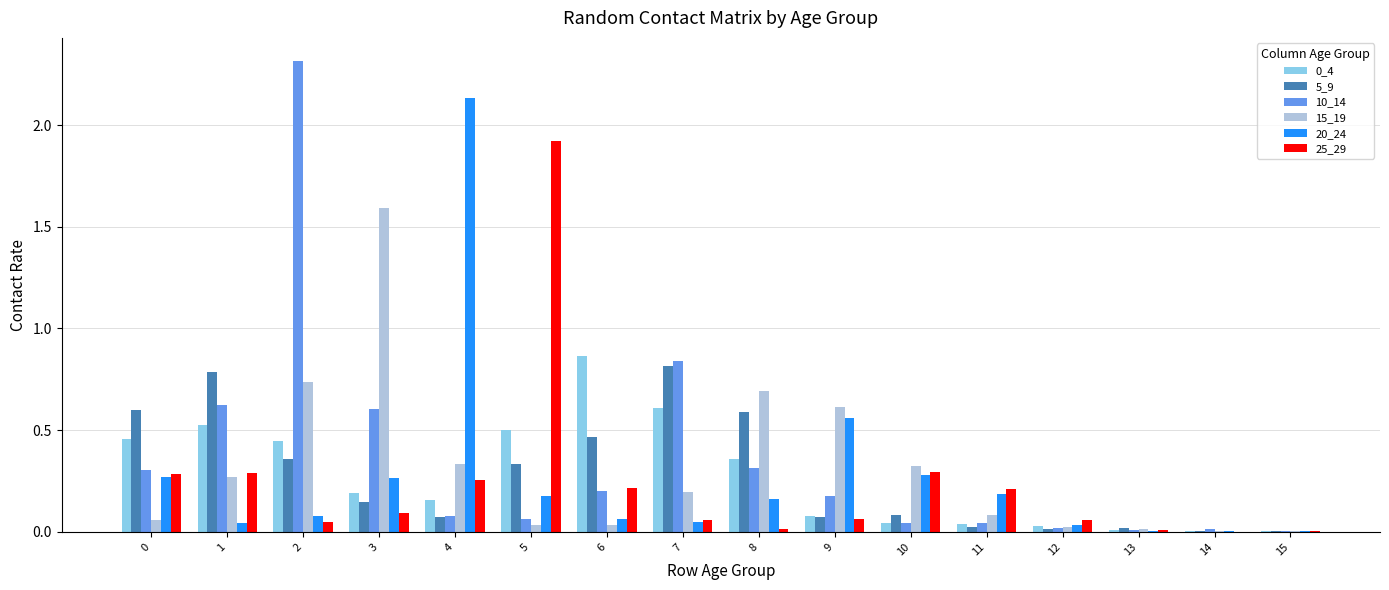

What is the maximum value shown in the chart?

2.3